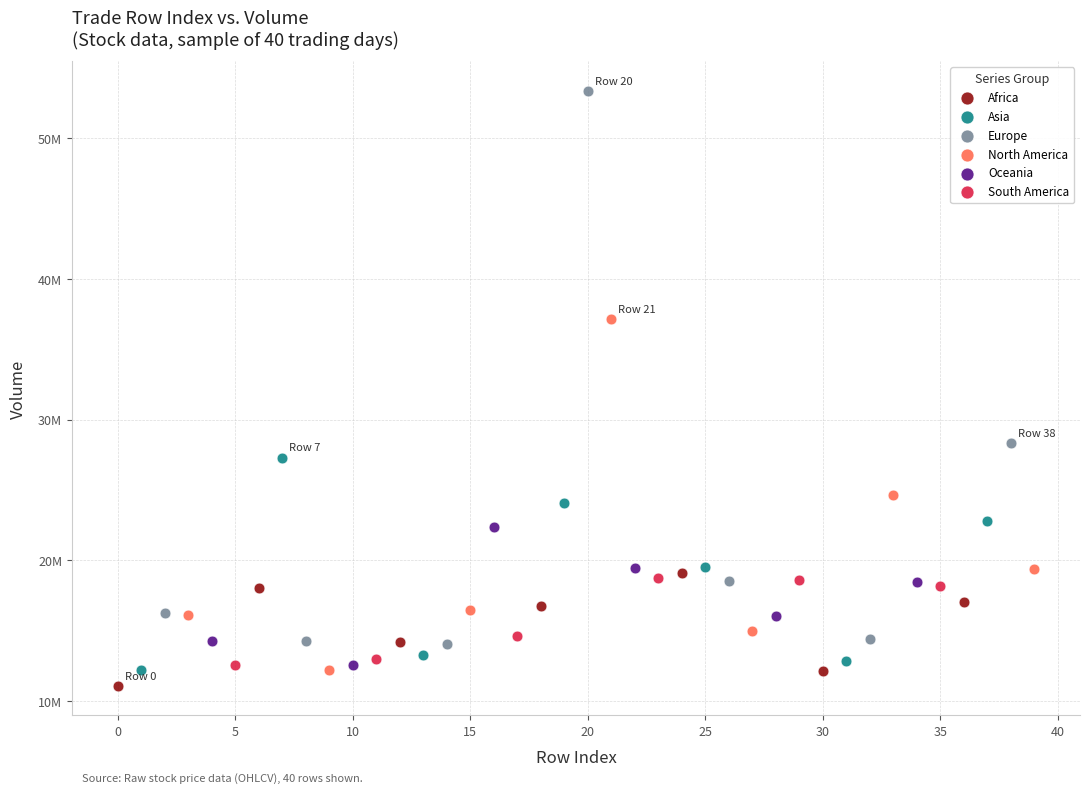

Which series reaches the maximum Y coordinate?

Europe